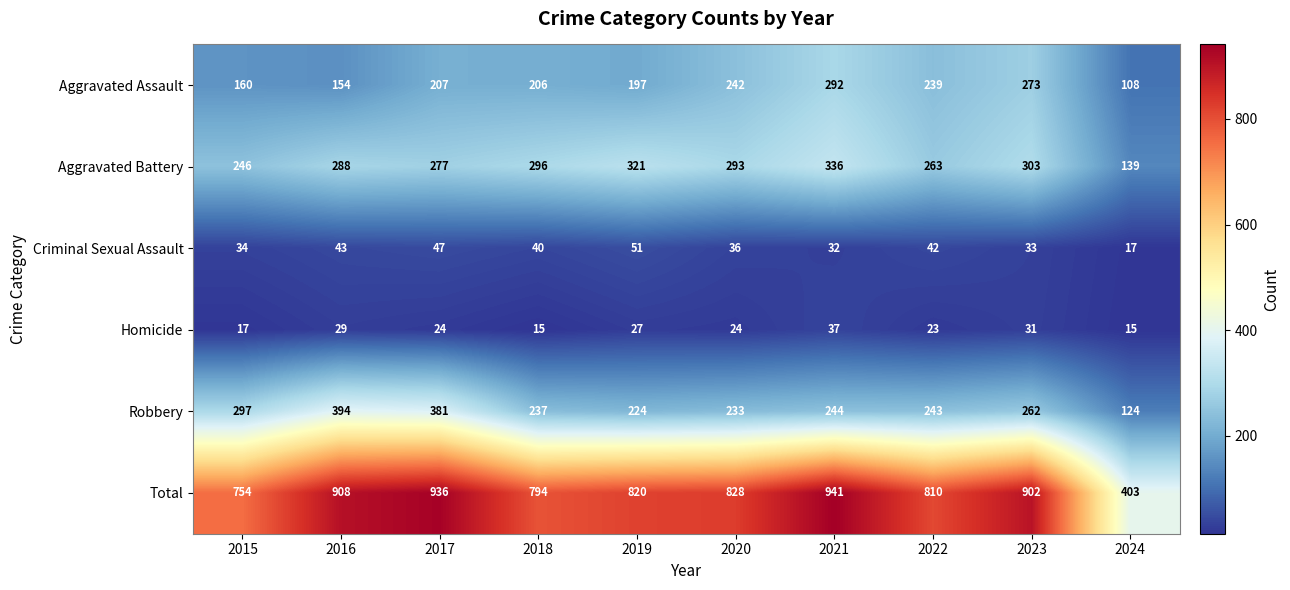

Which label corresponds to the largest value in the chart?

2021